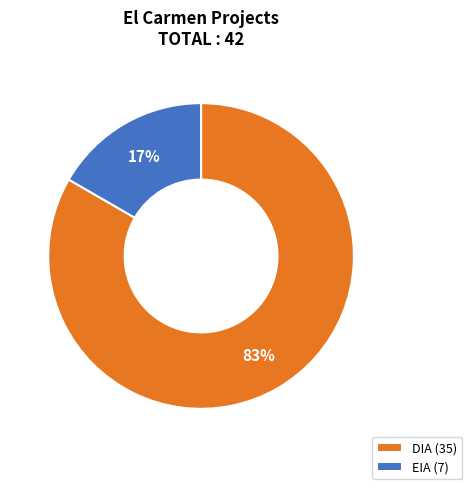

Which category accounts for the majority?

DIA